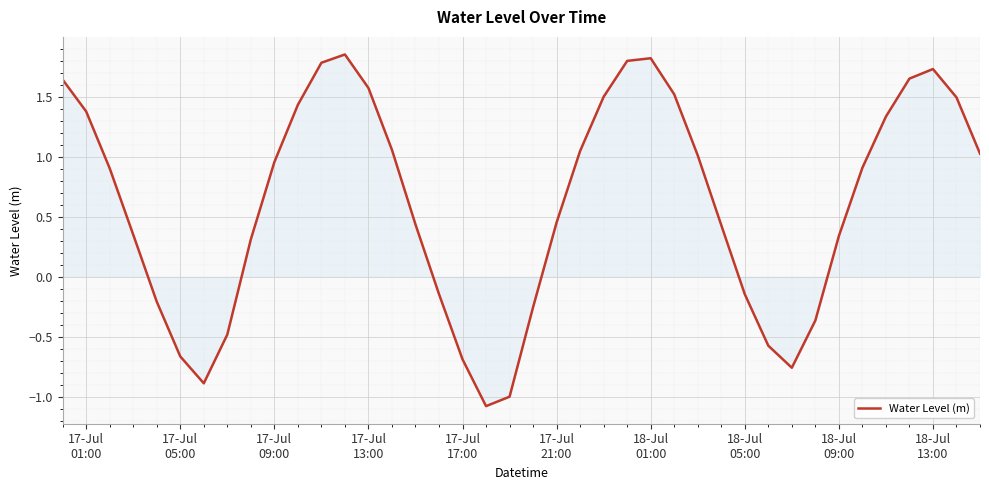

What is the minimum value shown in the chart?

-1.1